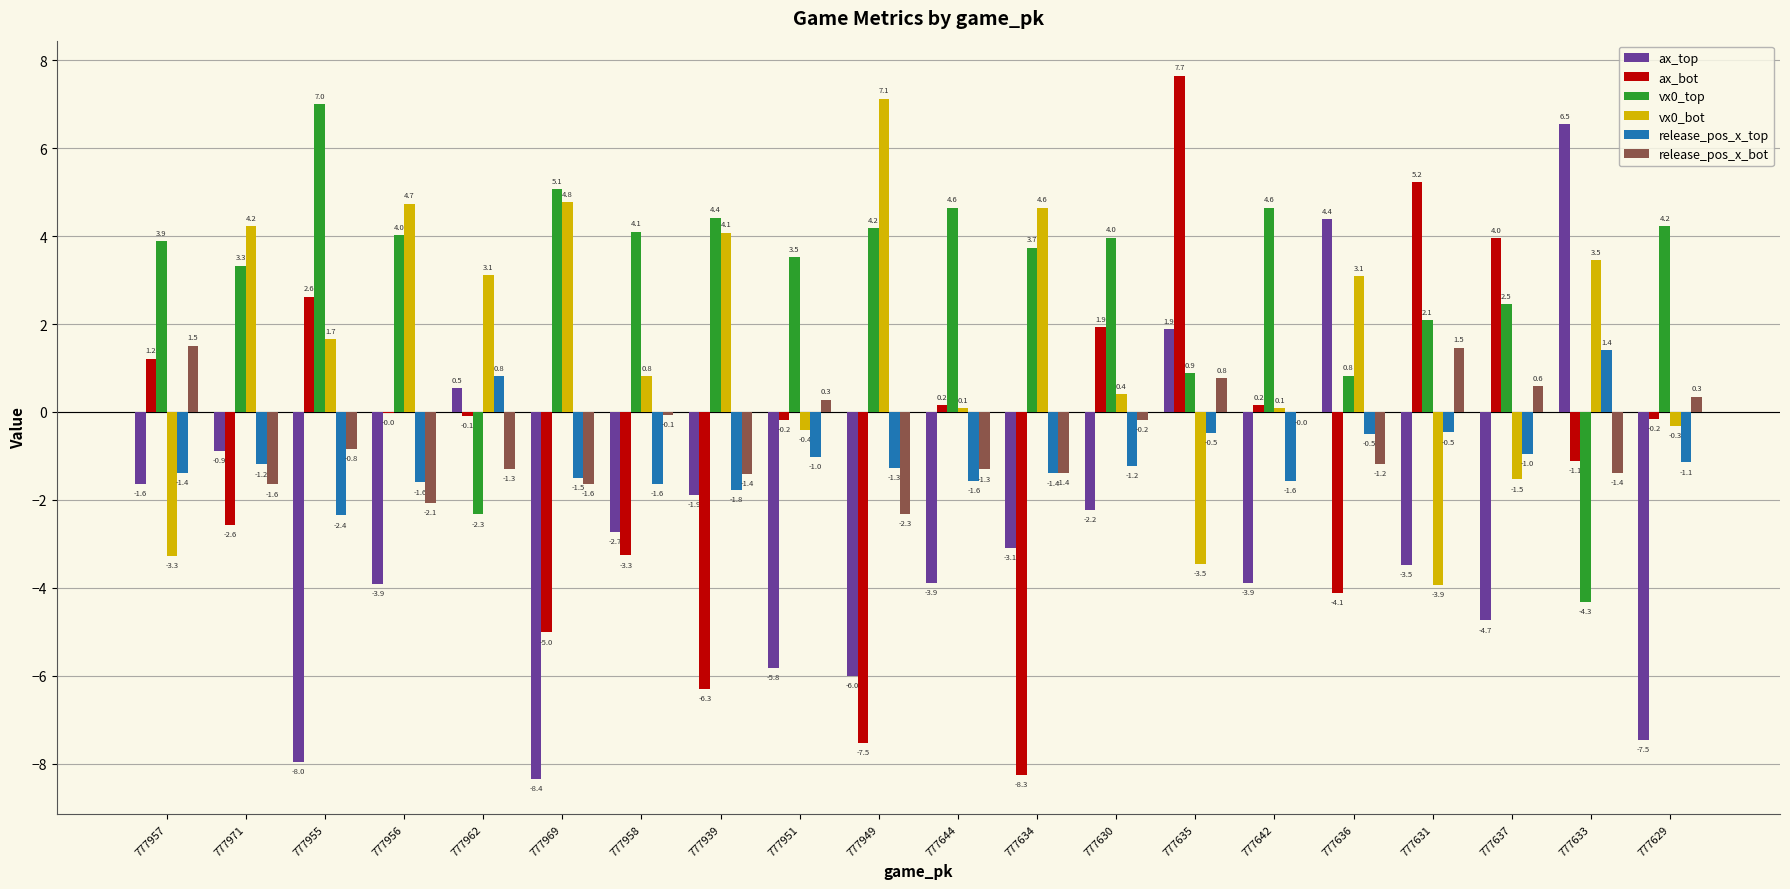

Is it true that ax_bot equals 4.0 at 777637?

True